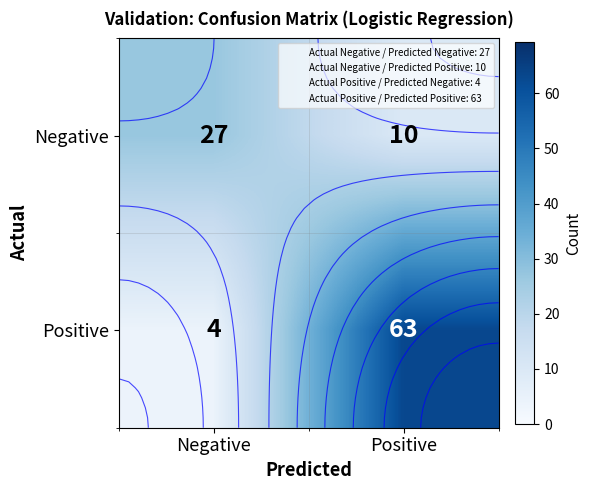

What is the maximum value for Positive?

63